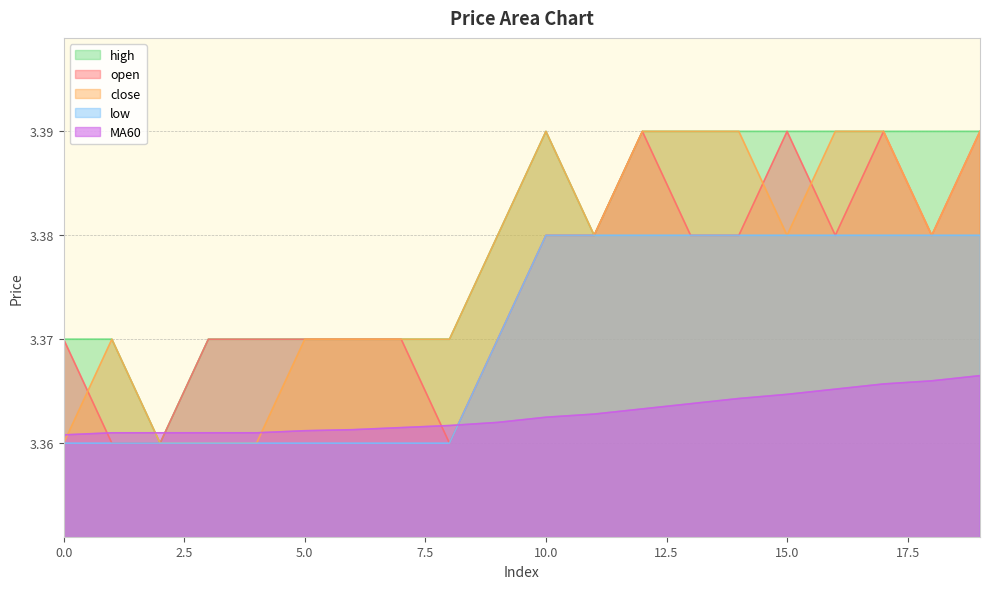

Reading left to right, transcribe all the data shown in this chart.

open: 0=3.4	1=3.4	2=3.4	3=3.4	4=3.4	5=3.4	6=3.4	7=3.4	8=3.4	9=3.4	10=3.4	11=3.4	12=3.4	13=3.4	14=3.4	15=3.4	16=3.4	17=3.4	18=3.4	19=3.4
close: 0=3.4	1=3.4	2=3.4	3=3.4	4=3.4	5=3.4	6=3.4	7=3.4	8=3.4	9=3.4	10=3.4	11=3.4	12=3.4	13=3.4	14=3.4	15=3.4	16=3.4	17=3.4	18=3.4	19=3.4
high: 0=3.4	1=3.4	2=3.4	3=3.4	4=3.4	5=3.4	6=3.4	7=3.4	8=3.4	9=3.4	10=3.4	11=3.4	12=3.4	13=3.4	14=3.4	15=3.4	16=3.4	17=3.4	18=3.4	19=3.4
low: 0=3.4	1=3.4	2=3.4	3=3.4	4=3.4	5=3.4	6=3.4	7=3.4	8=3.4	9=3.4	10=3.4	11=3.4	12=3.4	13=3.4	14=3.4	15=3.4	16=3.4	17=3.4	18=3.4	19=3.4
MA60: 0=3.4	1=3.4	2=3.4	3=3.4	4=3.4	5=3.4	6=3.4	7=3.4	8=3.4	9=3.4	10=3.4	11=3.4	12=3.4	13=3.4	14=3.4	15=3.4	16=3.4	17=3.4	18=3.4	19=3.4